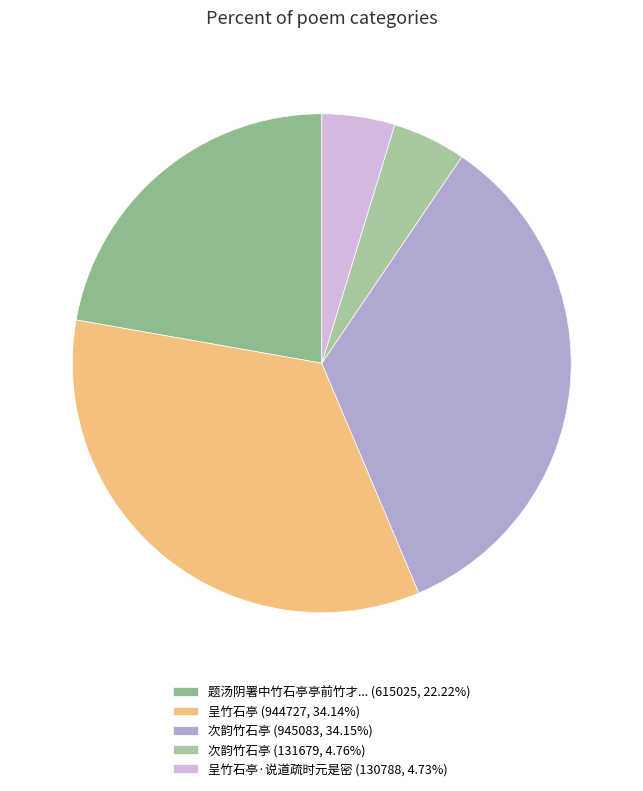

Count the number of slices in the pie.

5